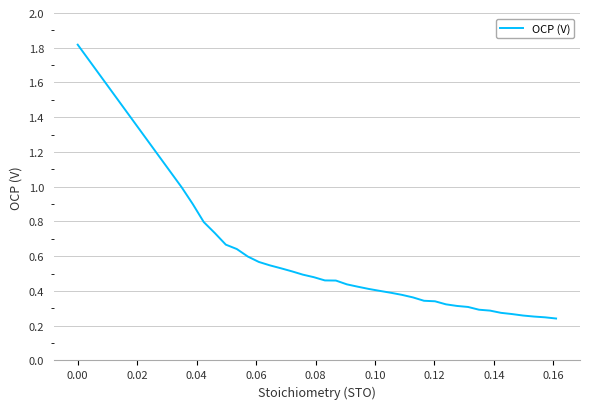

What is the sum of all values?

18.8